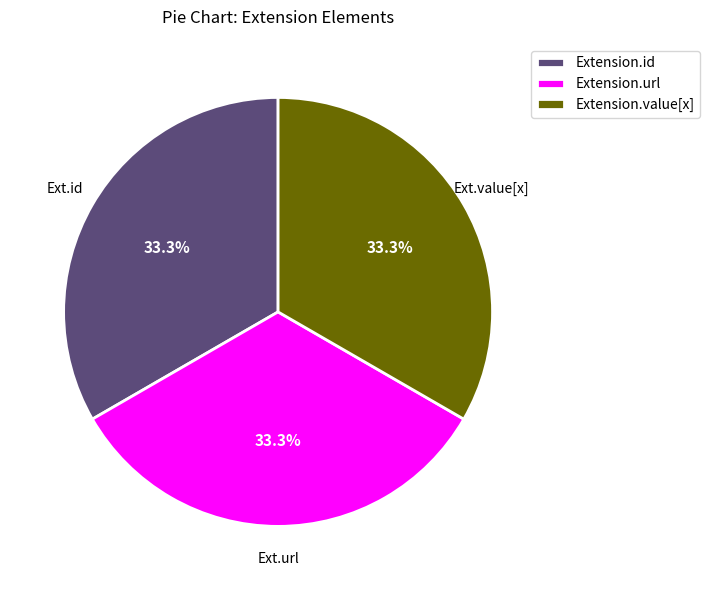

Does Extension.value[x] account for over 50% of the chart?

No